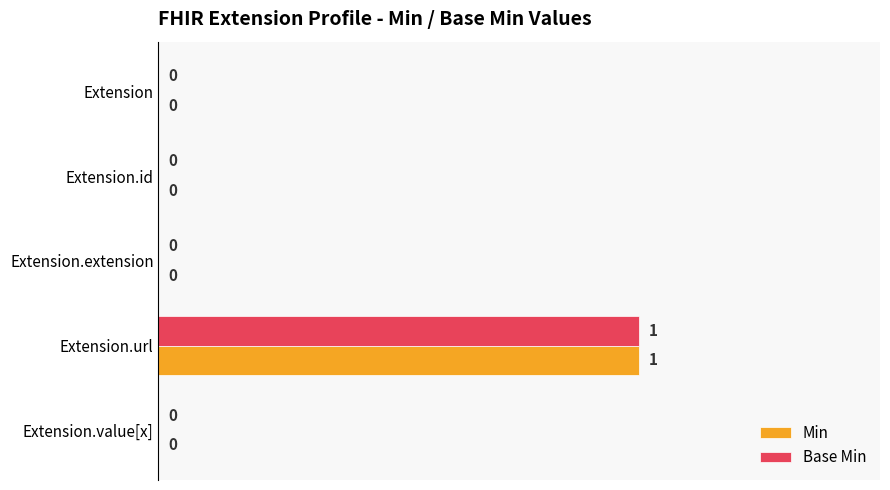

Is it true that Base Min equals 1 at Extension.url?

True